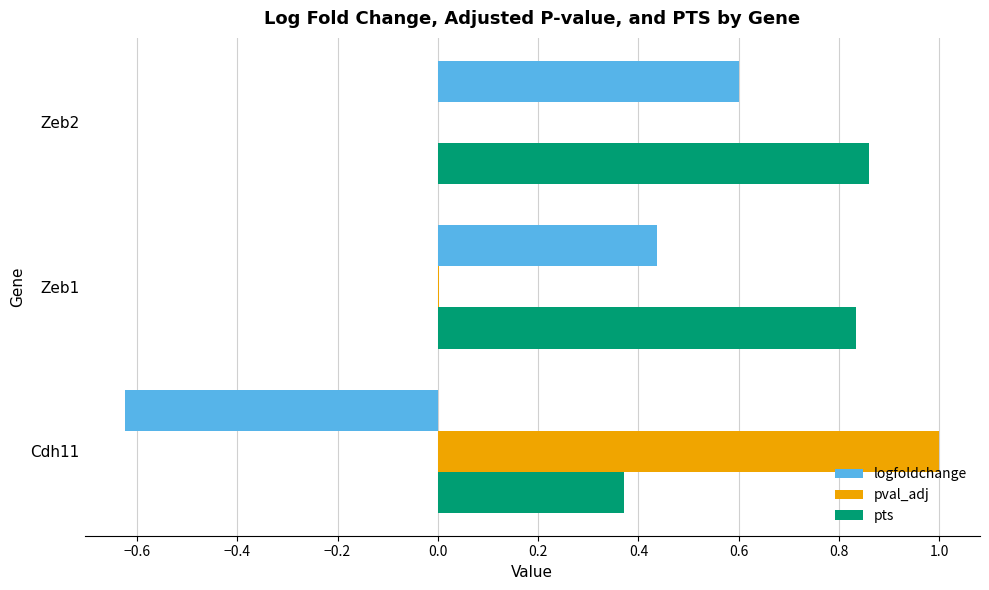

Which series has the widest spread of values?

logfoldchange